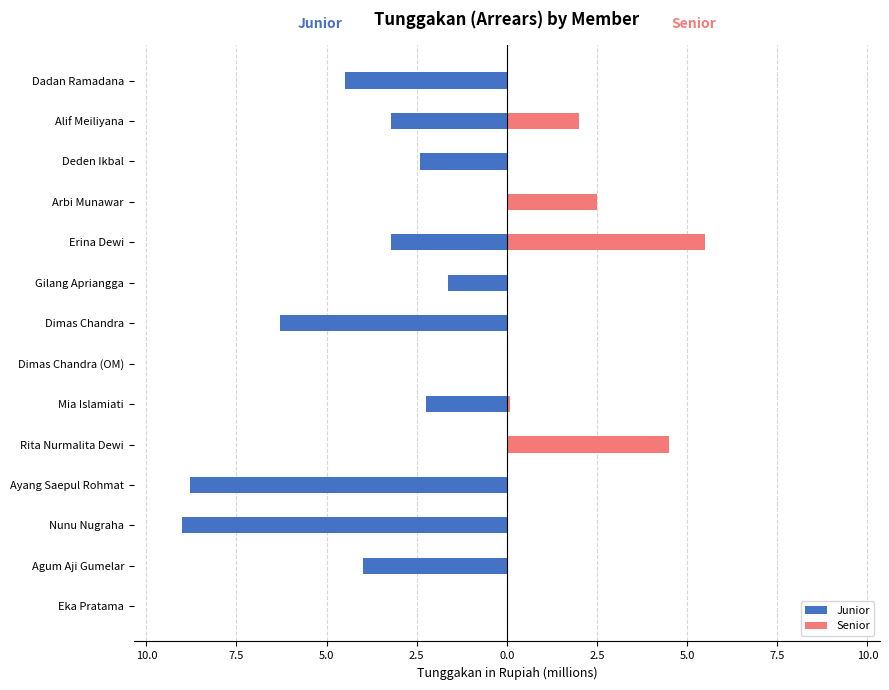

How many distinct data groups are displayed?

2